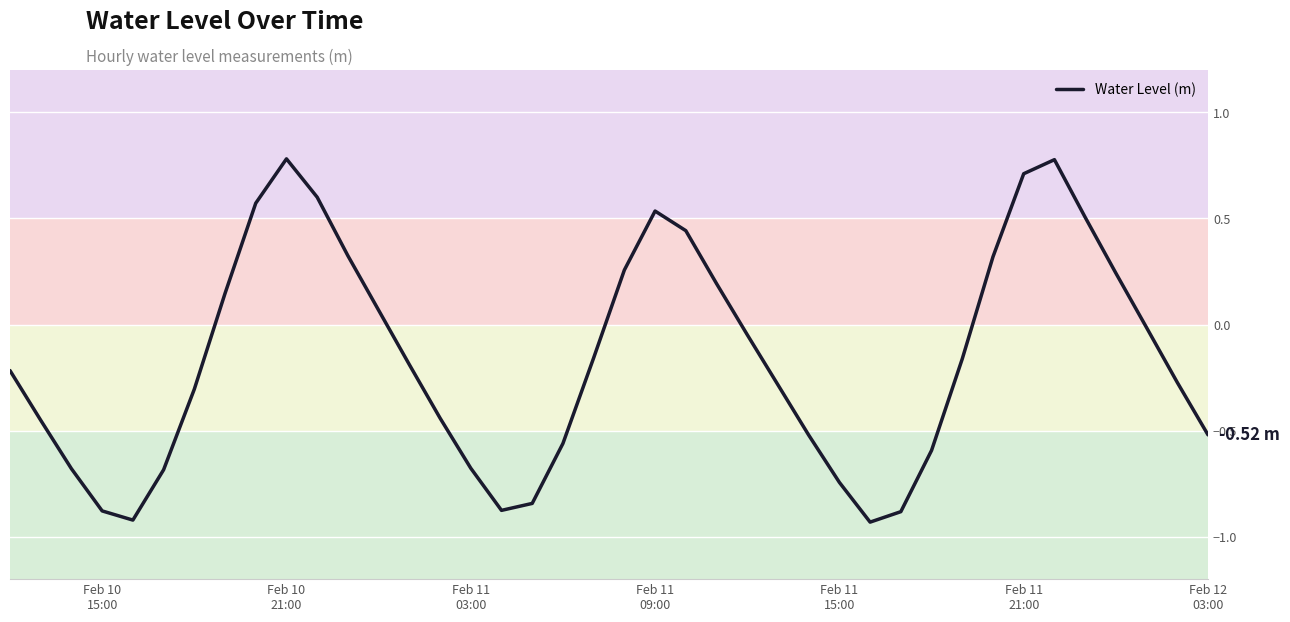

How many lines are shown in the chart?

1